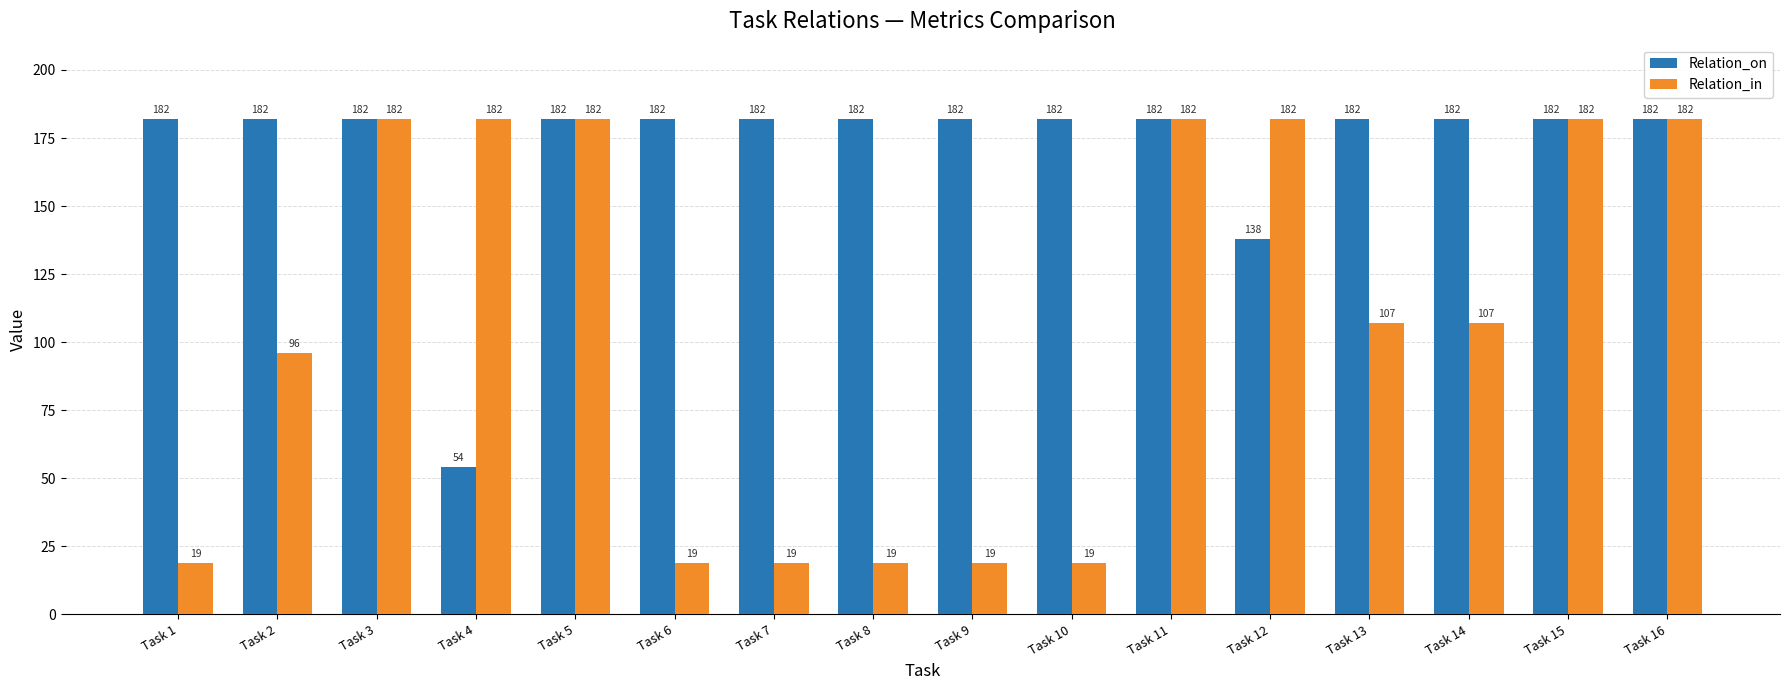

What is the total value across all series at Task 14?

289